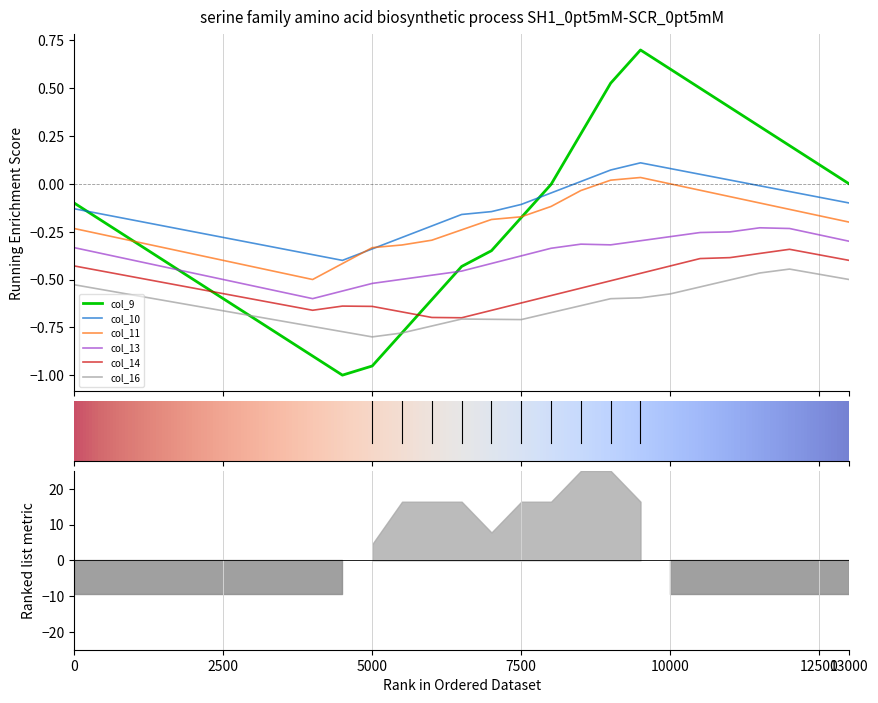

What are all the series names shown in the legend?

col_9, col_10, col_11, col_13, col_14, col_16